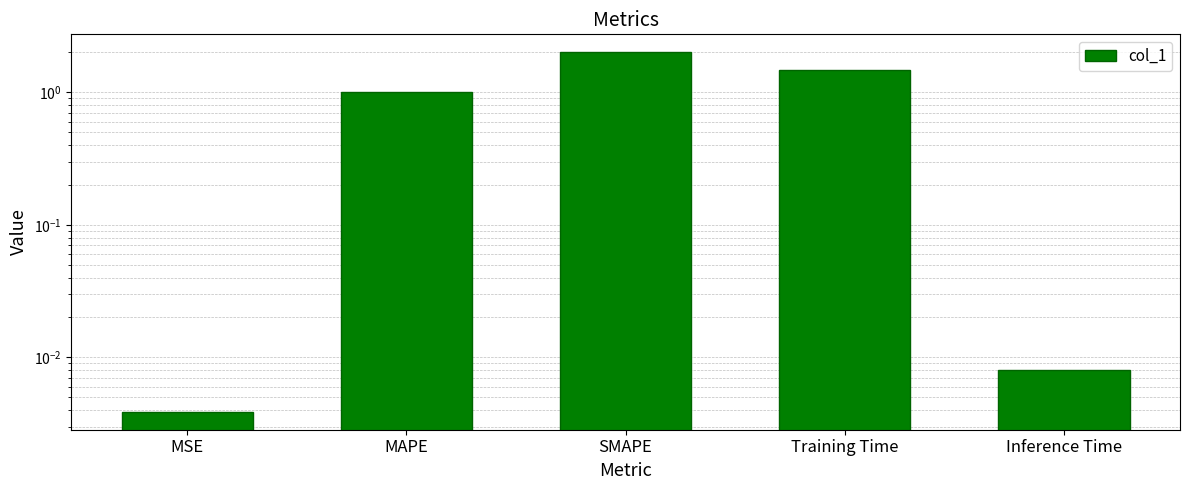

Count the number of categories in the chart.

5